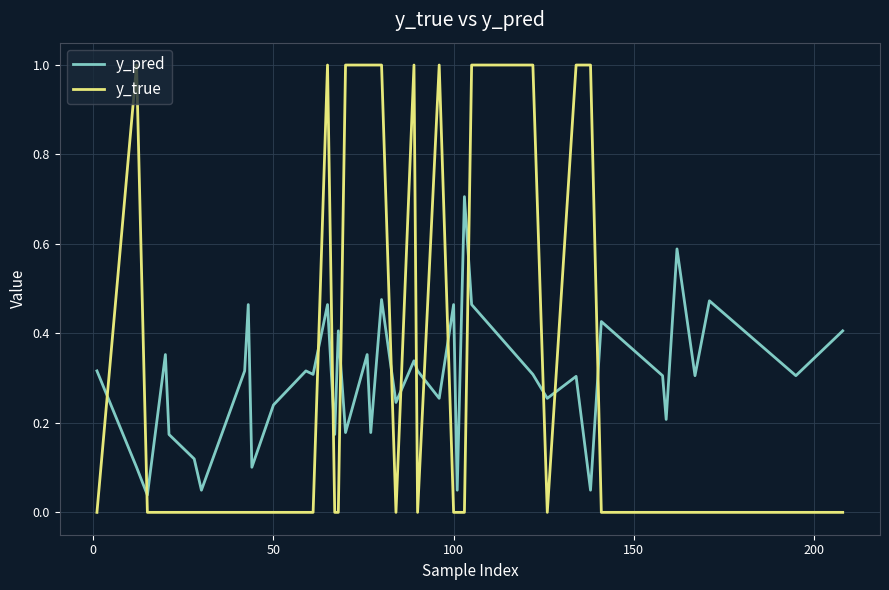

Count the number of categories in the chart.

40